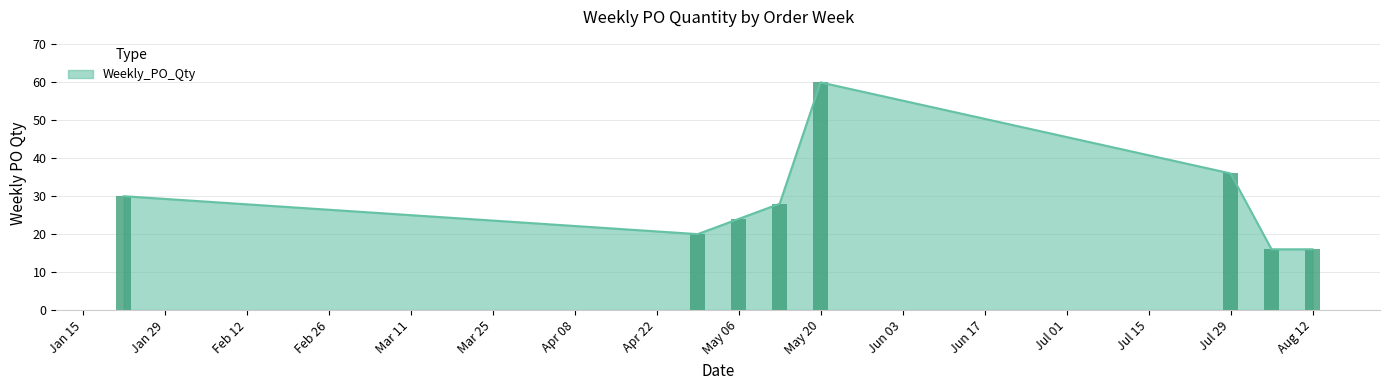

Where is Weekly_PO_Qty nearest to the value 38?

Jul 29